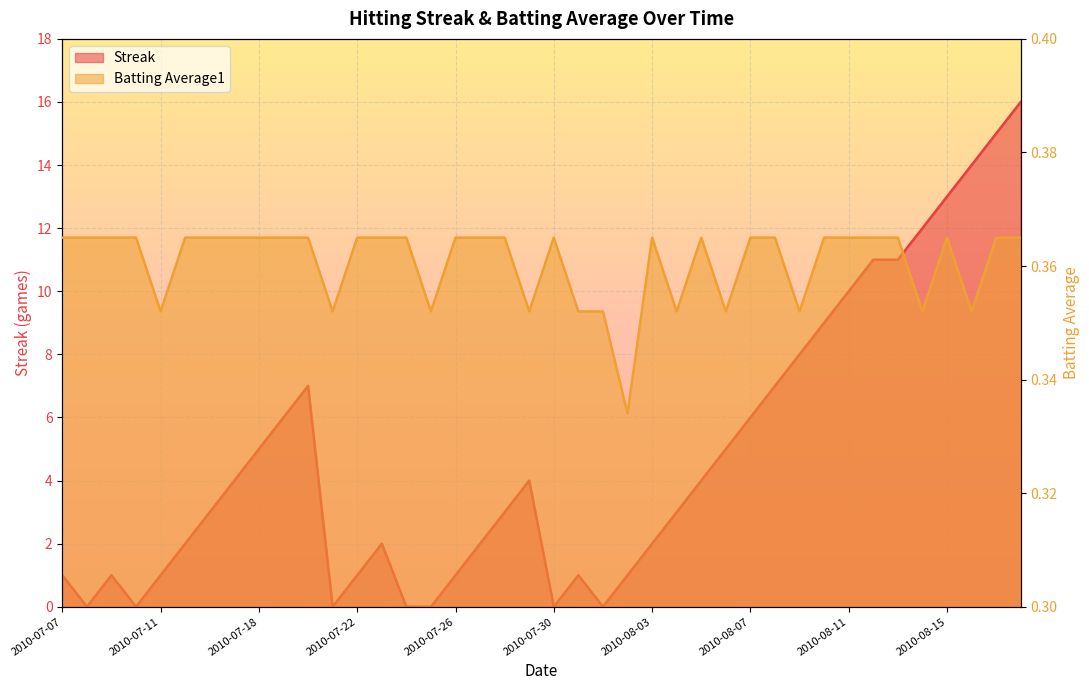

Is it true that Streak equals 4.8 at 2010-07-20?

False